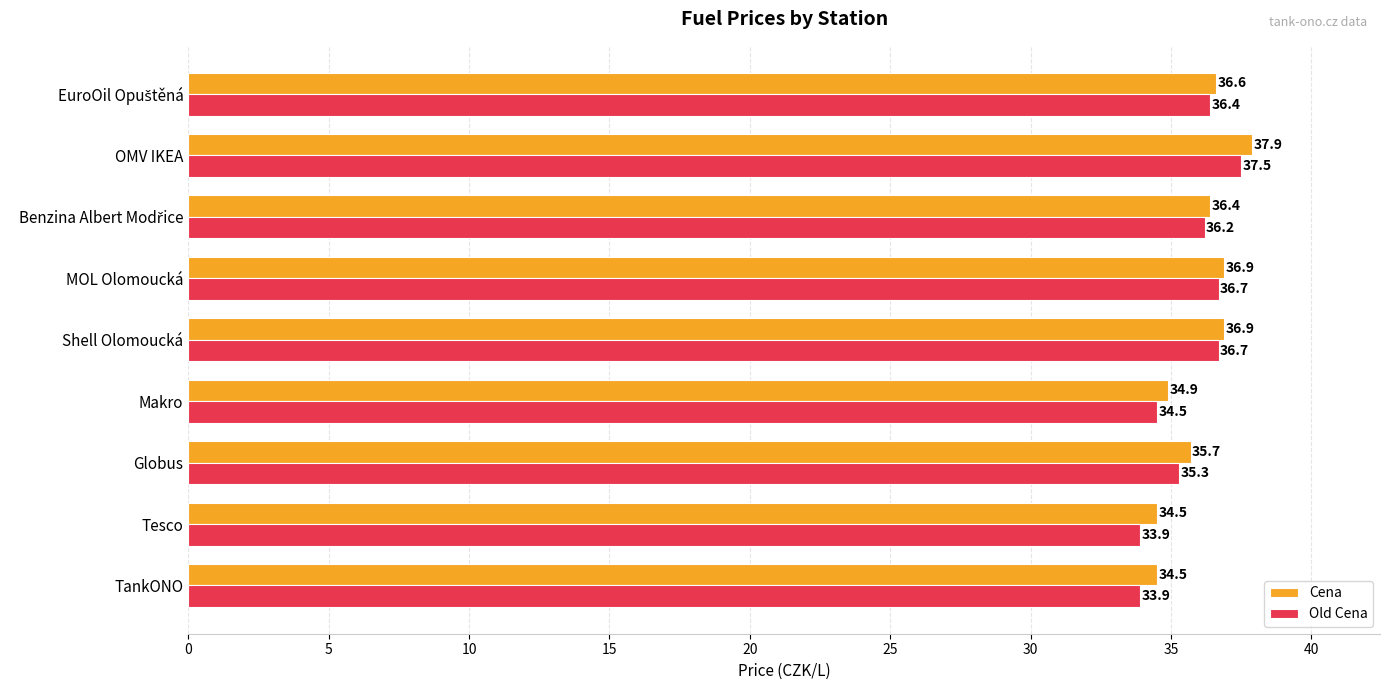

List the series in order of their peak value, lowest first.

Old Cena, Cena